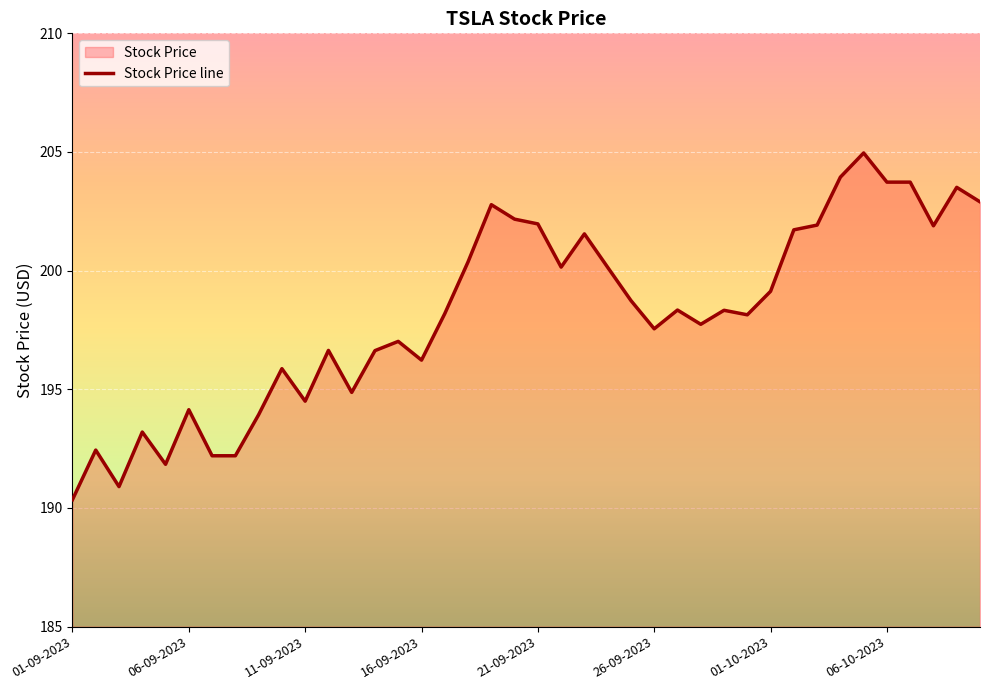

Count the number of data series in this chart.

1